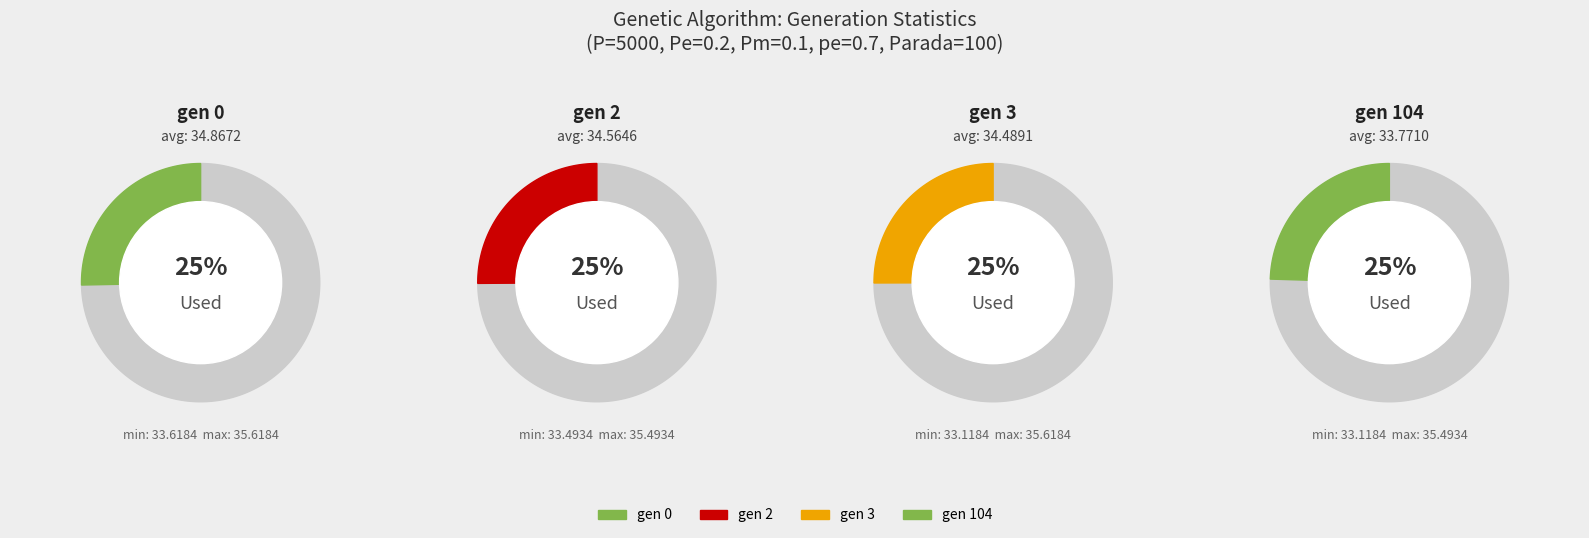

True or false: gen 0 accounts for 13% of the total.

False